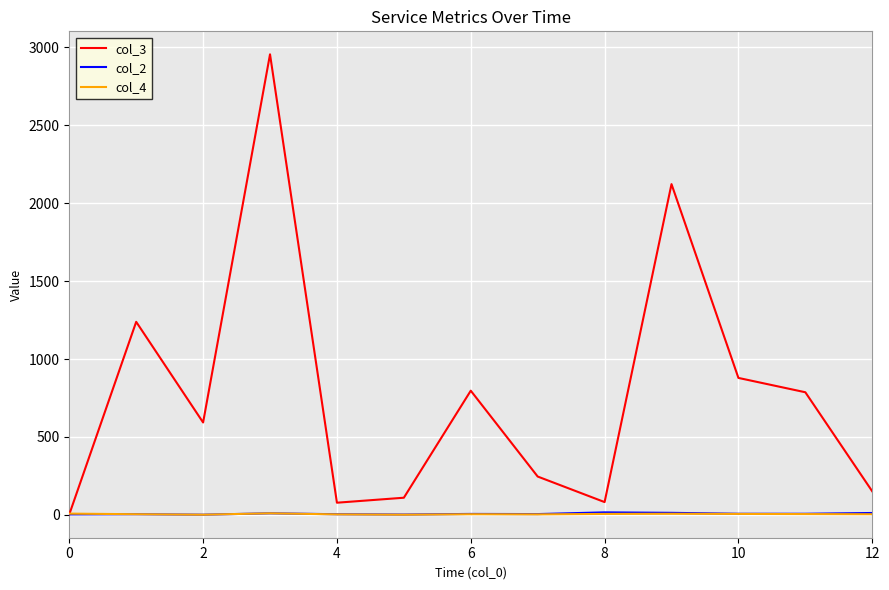

Which series has the largest total across all categories?

col_3